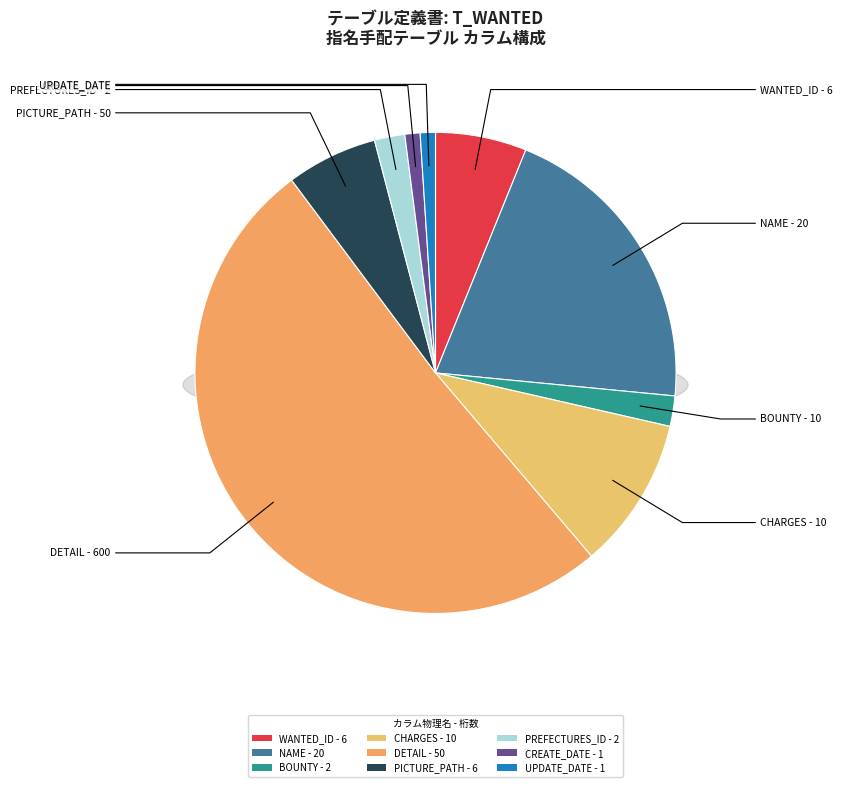

Does any single category account for the majority?

Yes